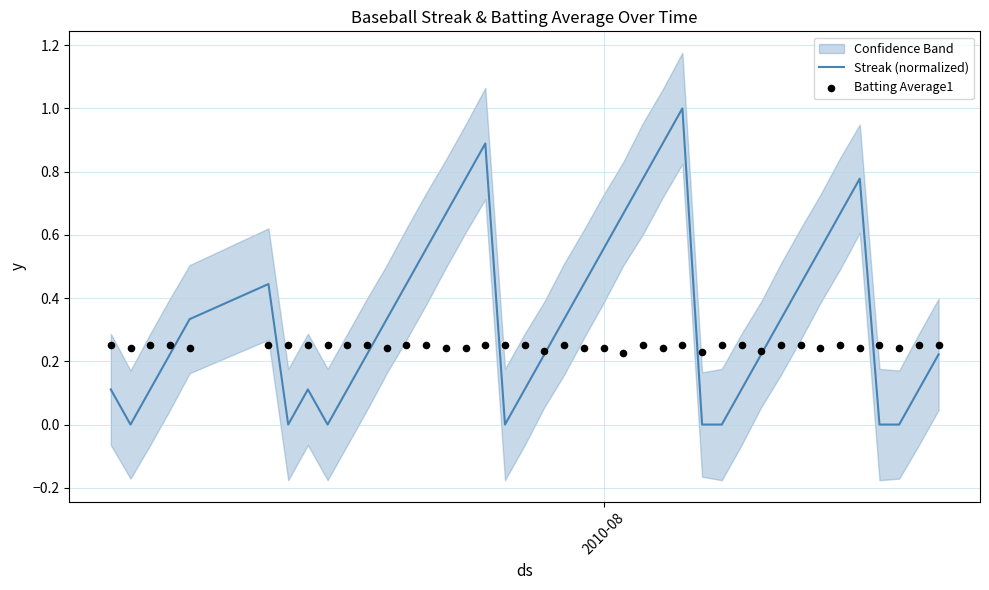

Which series has the largest total across all categories?

Streak (normalized)